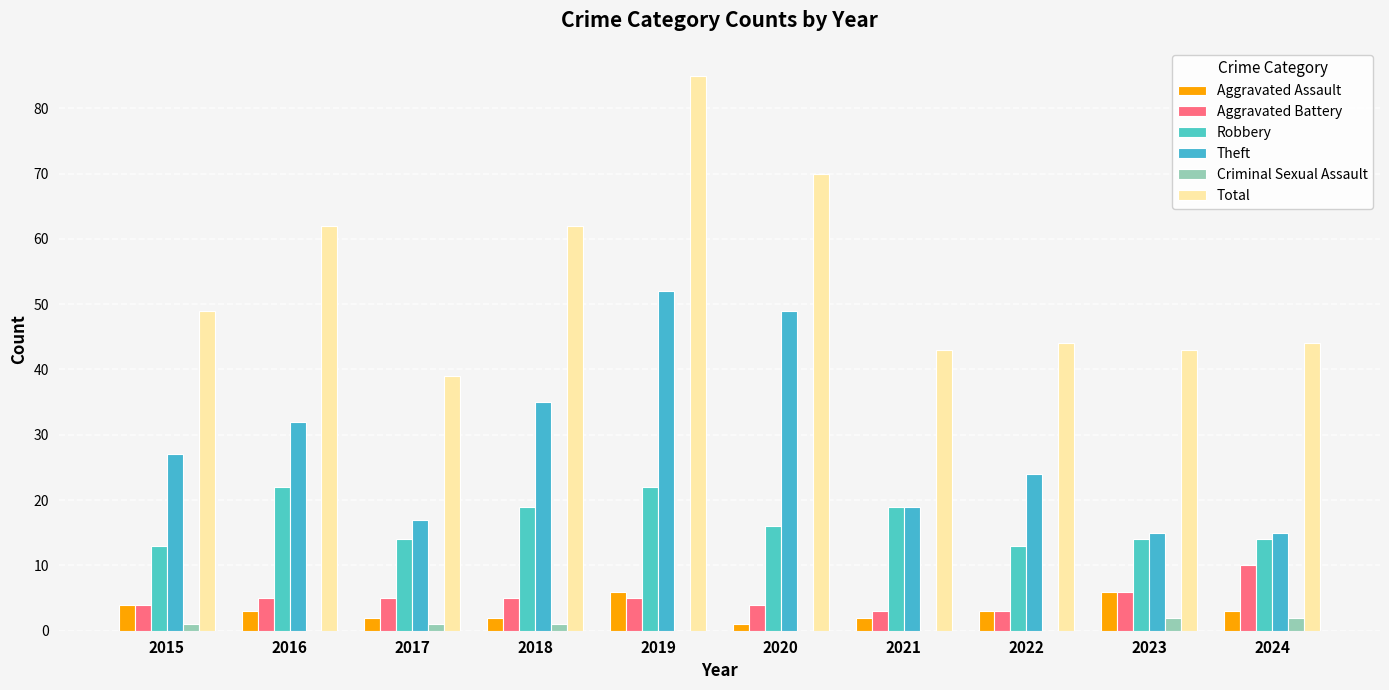

How many data points does each series have?

10